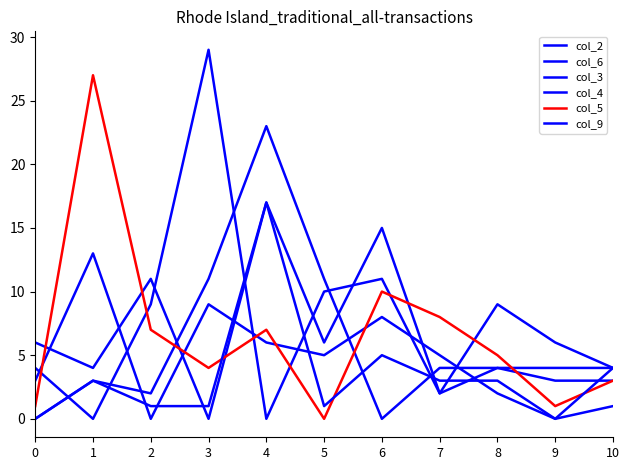

What is the value of the col_6 point at the 8th from the left?

4